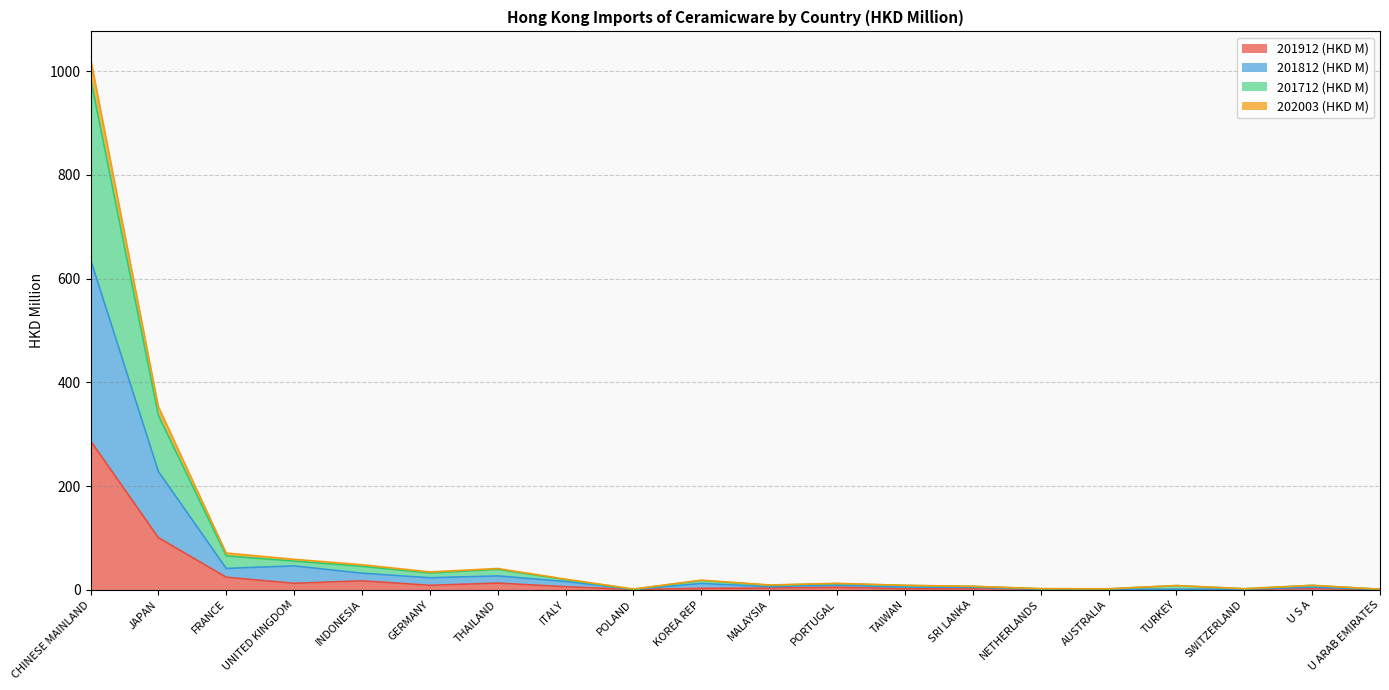

At which category is the sum across all series the highest?

CHINESE MAINLAND